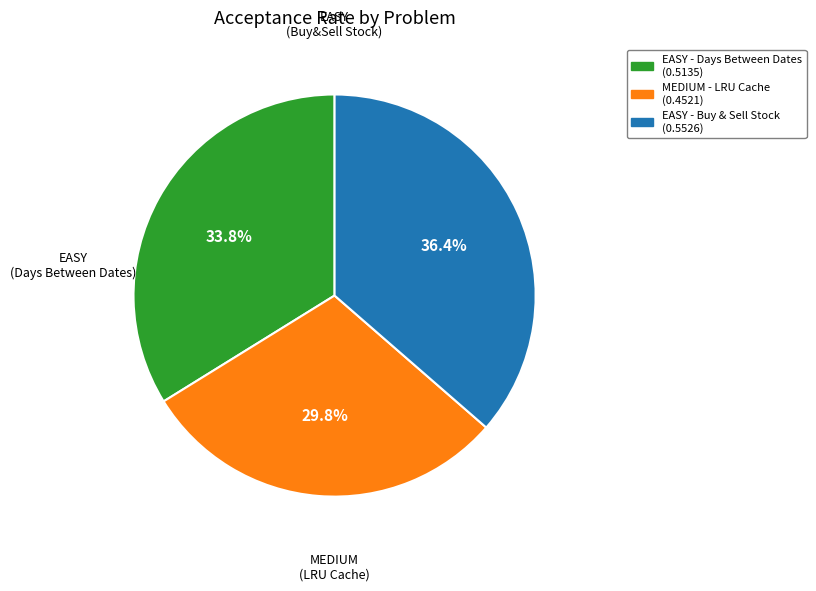

How many segments does this pie chart have?

3